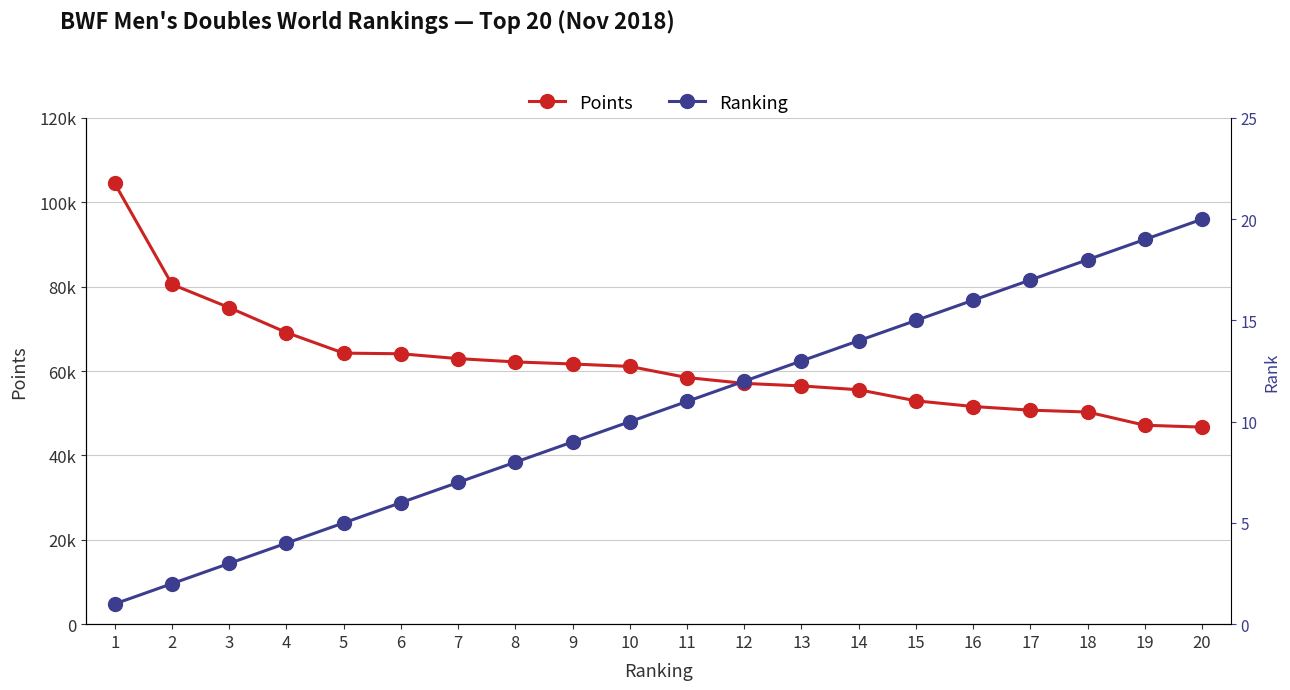

True or false: Points has a value of 56474.0 at 13.

True